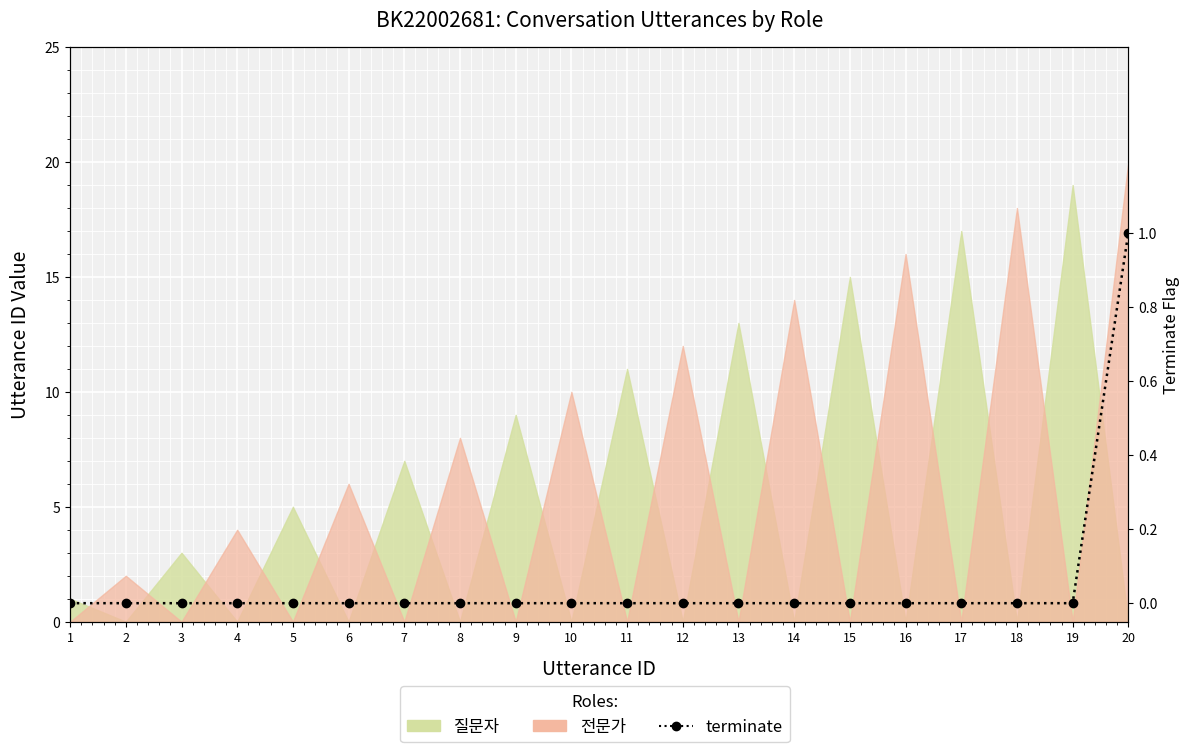

Count the number of values greater than 0.

1